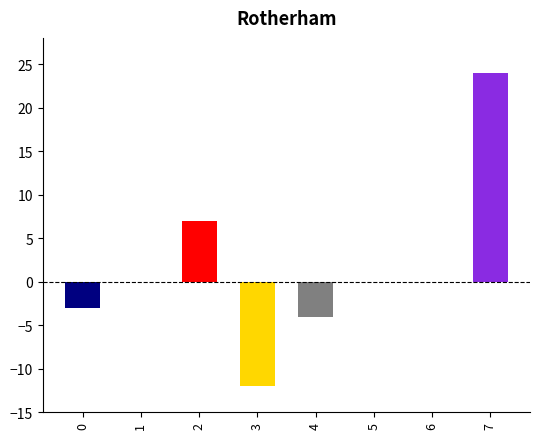

What is the change in value from 0 to 6?

+3